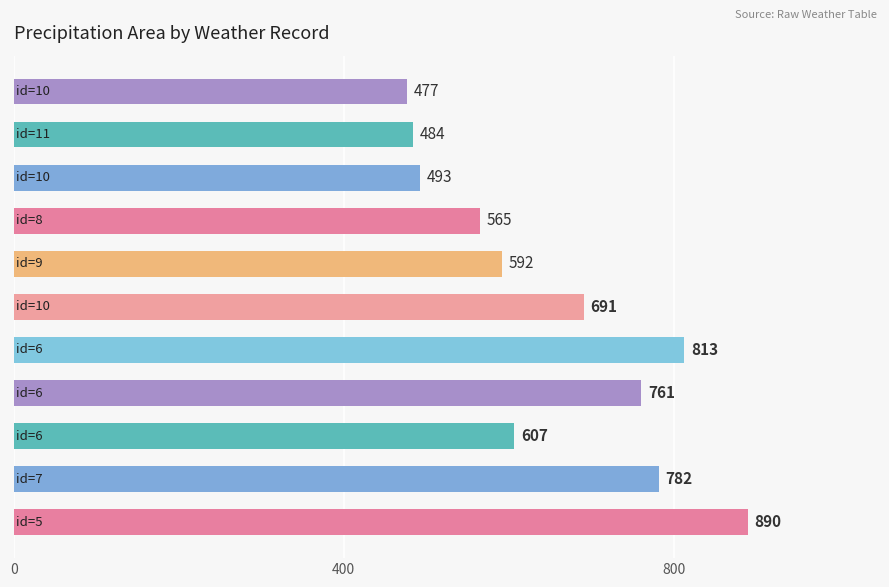

What is the smallest value displayed?

477